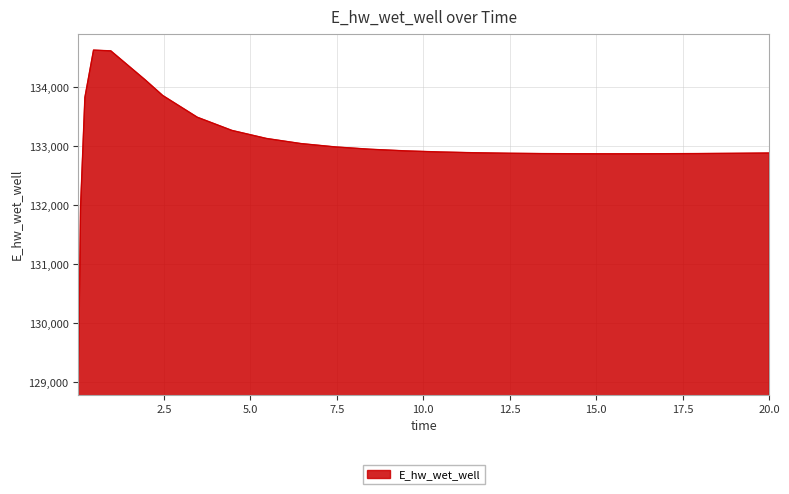

What is the maximum value shown in the chart?

134627.2